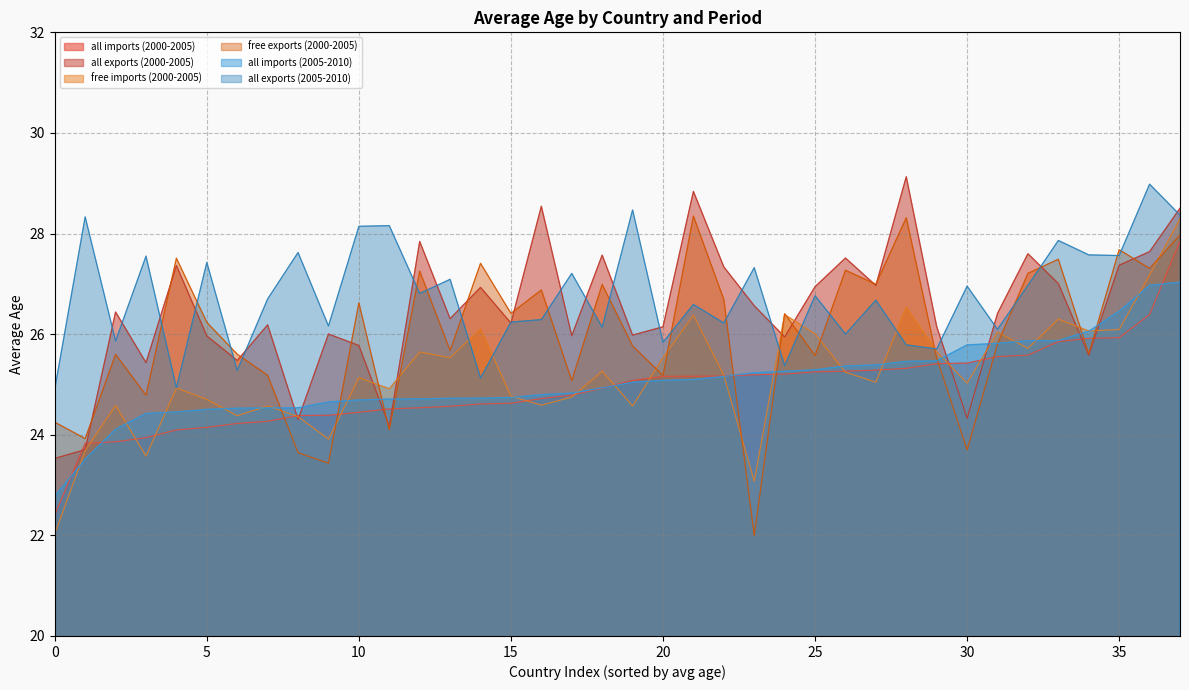

True or false: all imports (2005-2010) and free imports (2000-2005) cross at least once.

True